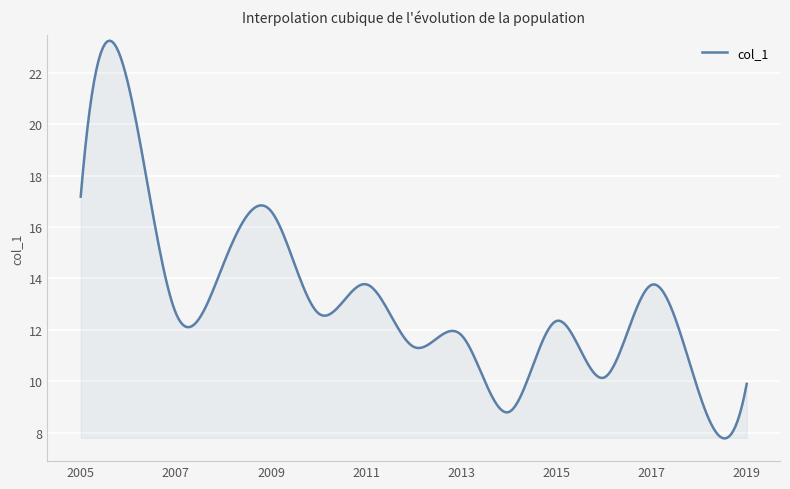

What is the difference between the maximum and minimum values?

15.5